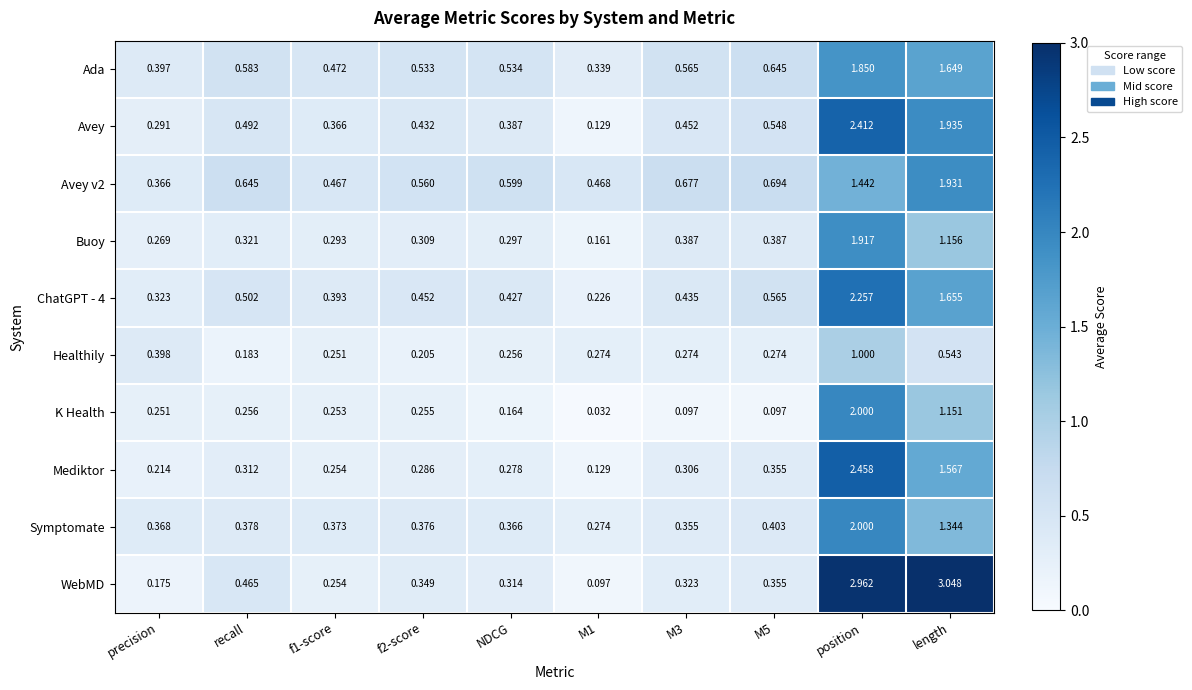

At which category does the chart reach its peak across all series?

length